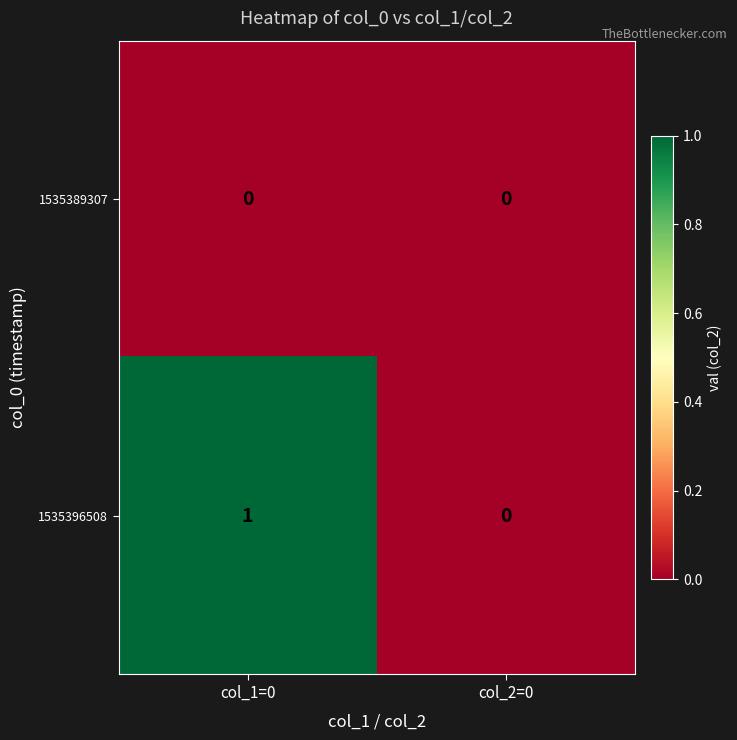

Which category has the highest value across all series?

col_1=0